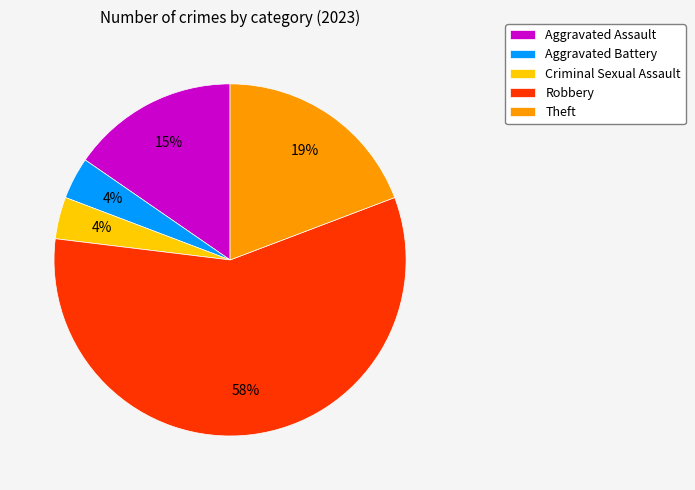

Which slice is the largest?

Robbery